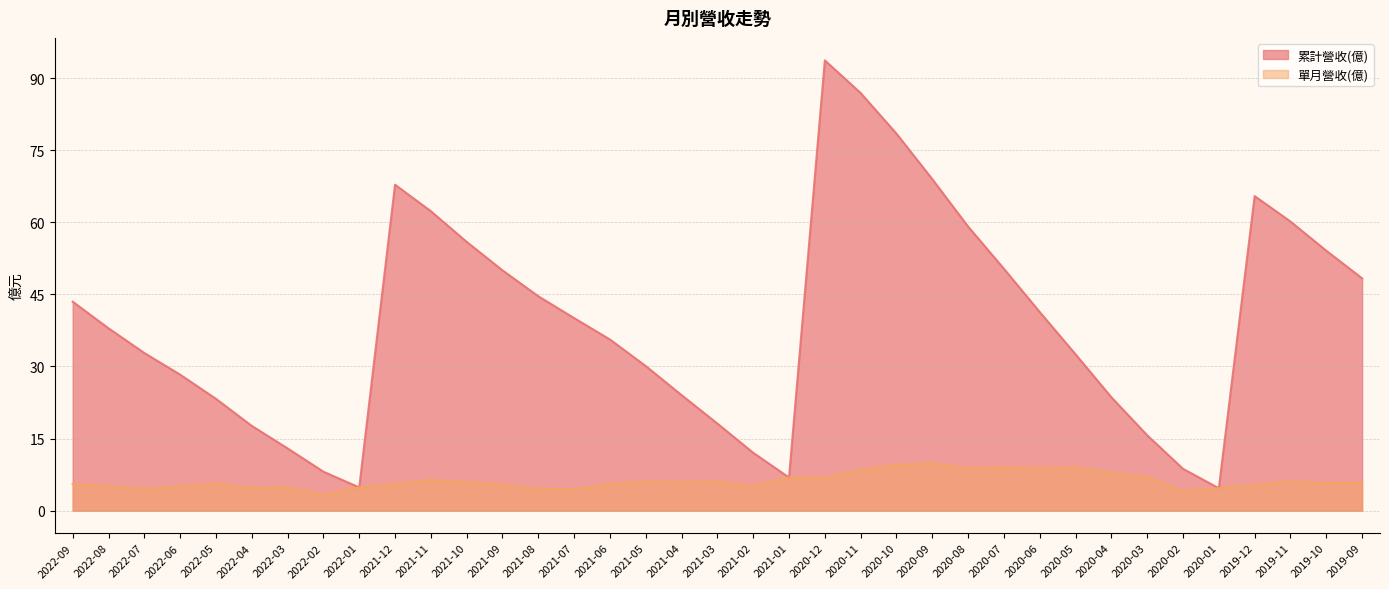

At which category is the sum across all series the highest?

2020-12